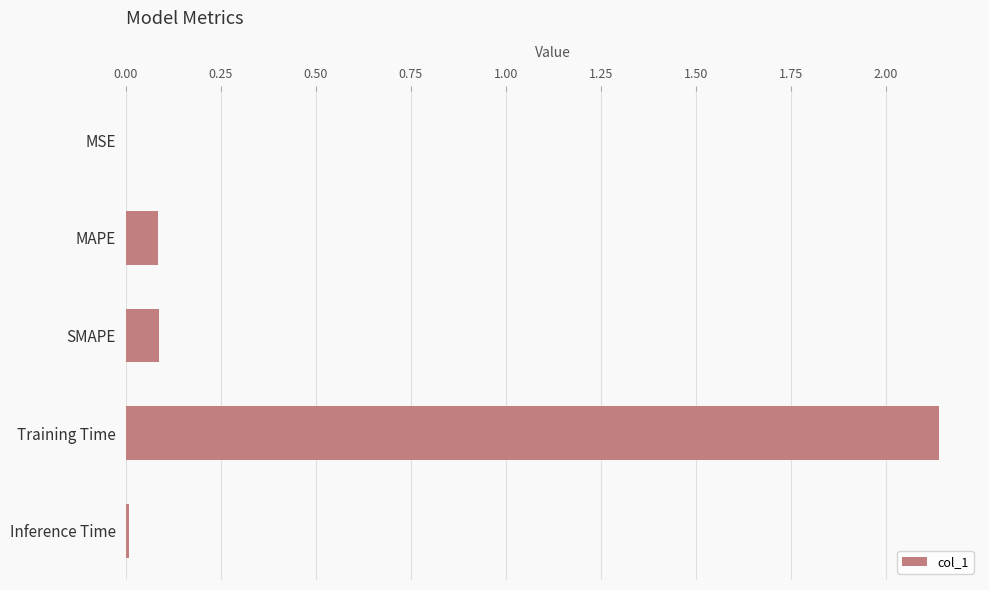

What is the sum of all values?

2.3